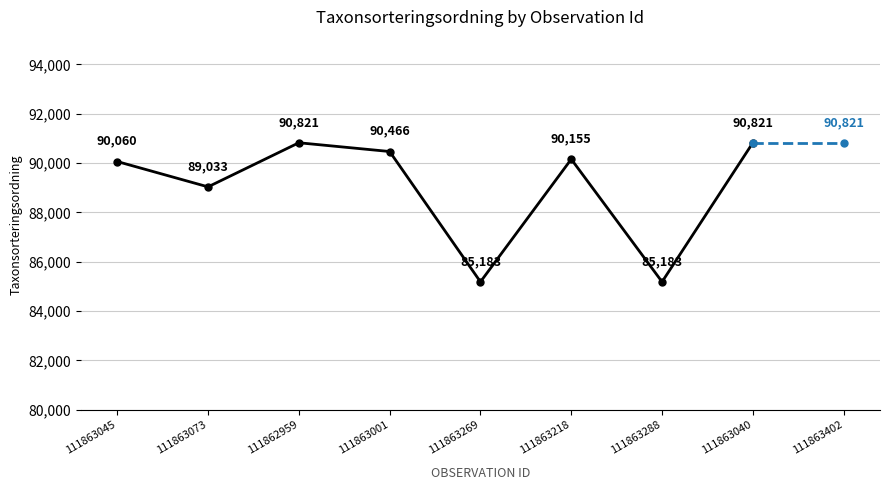

Between 111863288 and 111863040, which is larger?

111863040